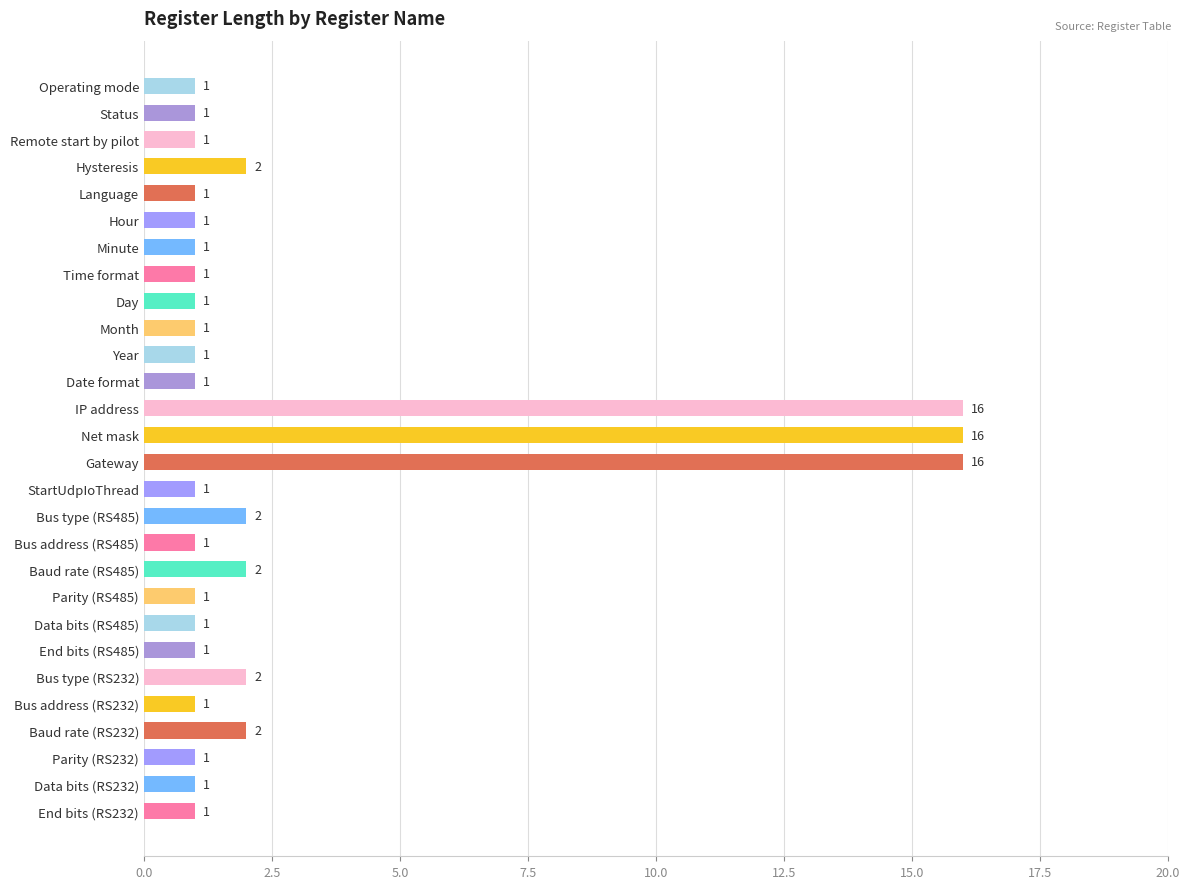

The chart shows a value of 16 at Gateway. True or false?

True